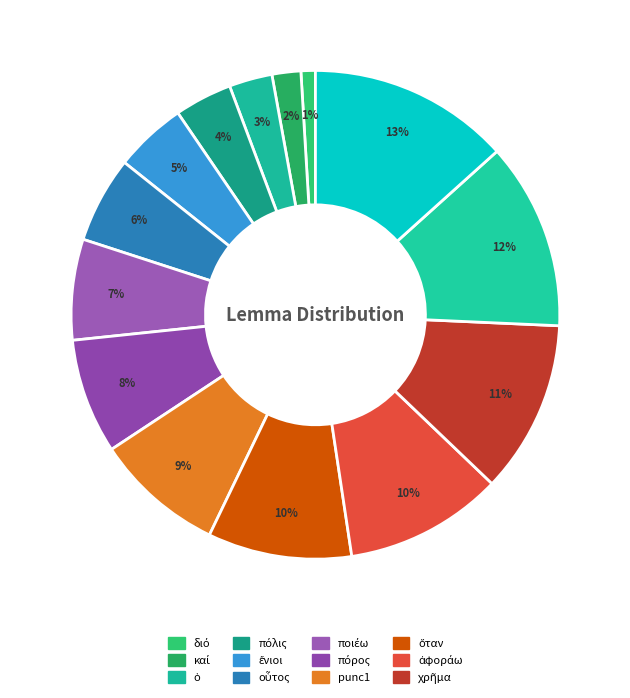

Count the number of slices in the pie.

14